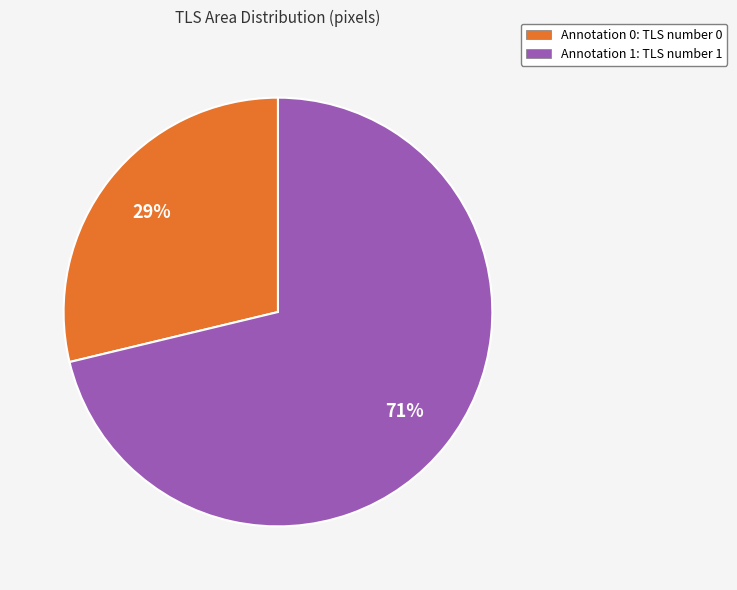

Which has a higher value, Annotation 1: TLS number 1 or Annotation 0: TLS number 0?

Annotation 1: TLS number 1